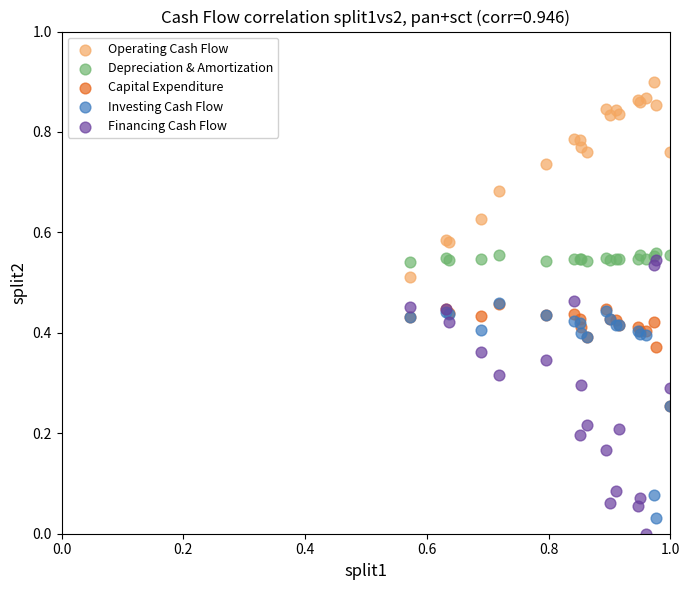

Which series contains the lowest Y value?

Financing Cash Flow